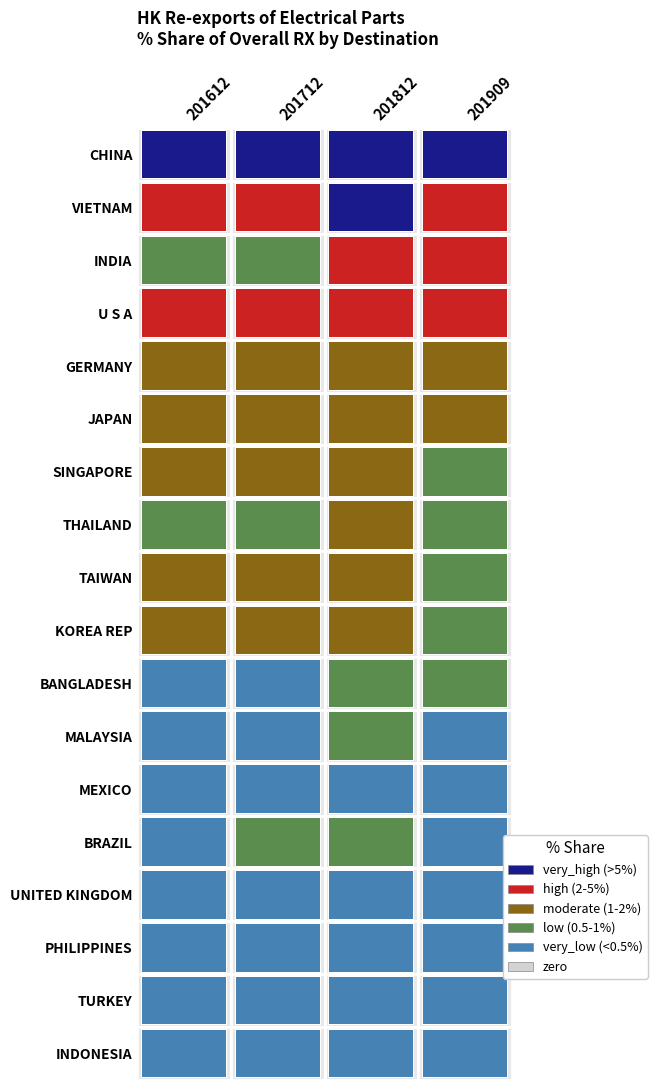

Reading left to right, list all the values displayed in this chart.

CHINA: 80.0	76.2	73.3	78.7
VIETNAM: 2.3	4.3	5.3	5.0
INDIA: 1.0	0.8	2.1	2.5
U S A: 2.4	2.6	2.7	2.0
GERMANY: 1.5	1.8	1.9	1.4
JAPAN: 1.3	1.6	1.5	1.1
SINGAPORE: 1.7	1.9	1.7	1.0
THAILAND: 0.9	1.0	1.1	0.9
TAIWAN: 1.6	1.7	1.6	0.8
KOREA REP: 1.3	1.5	1.1	0.6
BANGLADESH: 0.3	0.4	0.7	0.6
MALAYSIA: 0.4	0.5	0.6	0.5
MEXICO: 0.4	0.4	0.4	0.4
BRAZIL: 0.2	0.5	0.5	0.4
UNITED KINGDOM: 0.4	0.4	0.5	0.3
PHILIPPINES: 0.3	0.3	0.4	0.3
TURKEY: 0.3	0.4	0.4	0.3
INDONESIA: 0.3	0.4	0.5	0.3